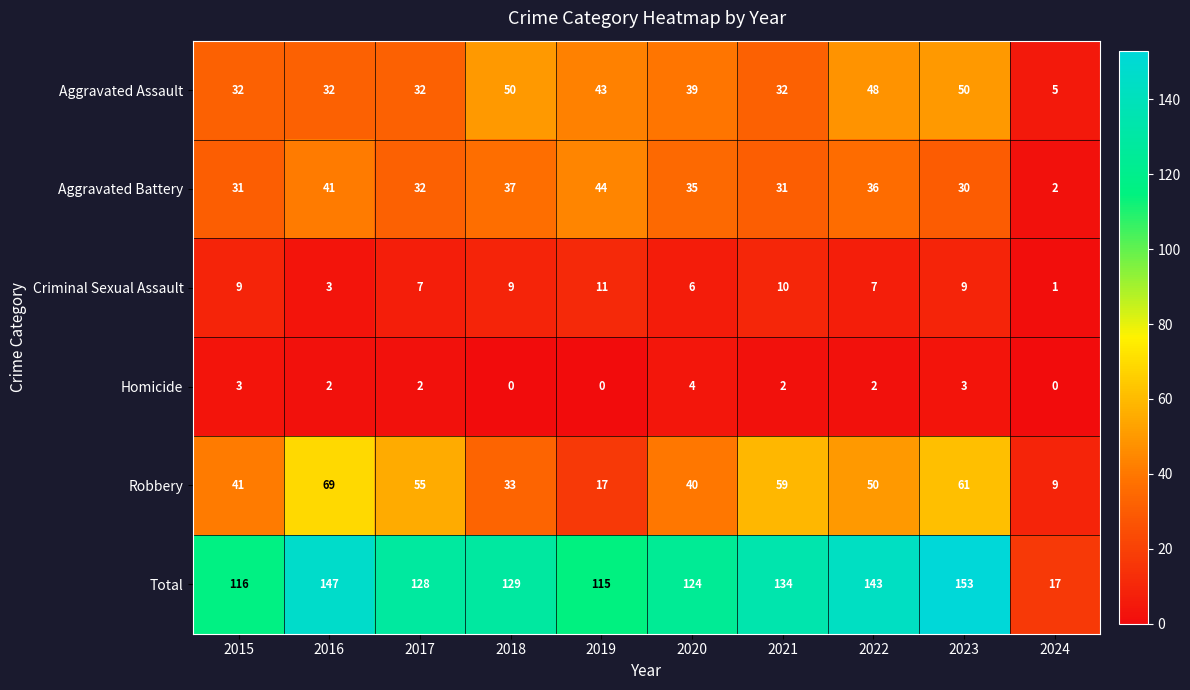

What is the total value across all series at 2019?

230